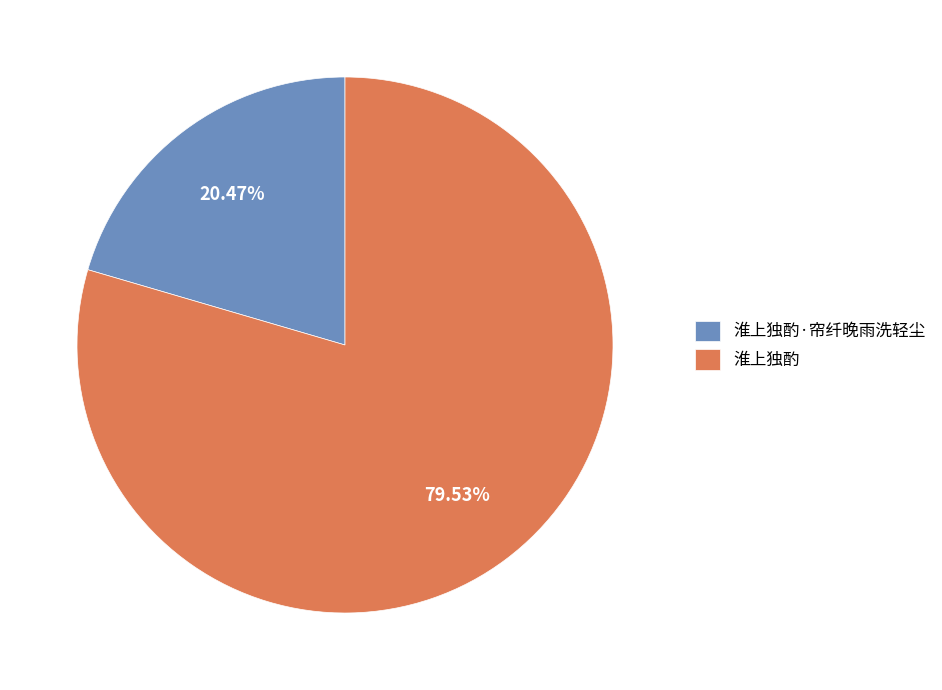

Which slice is the largest?

淮上独酌